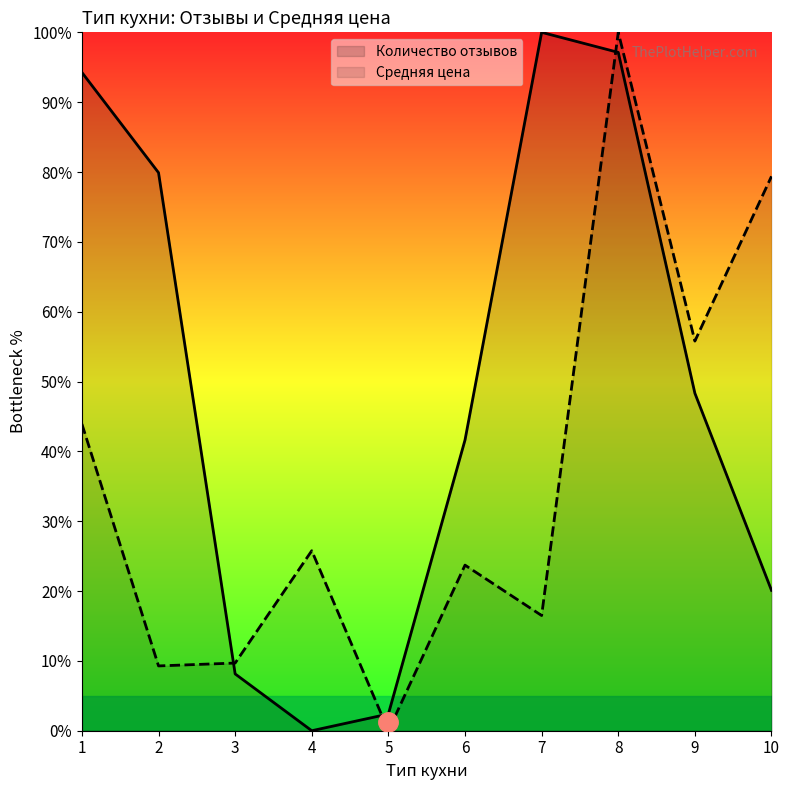

How many values in Средняя цена are above zero?

9